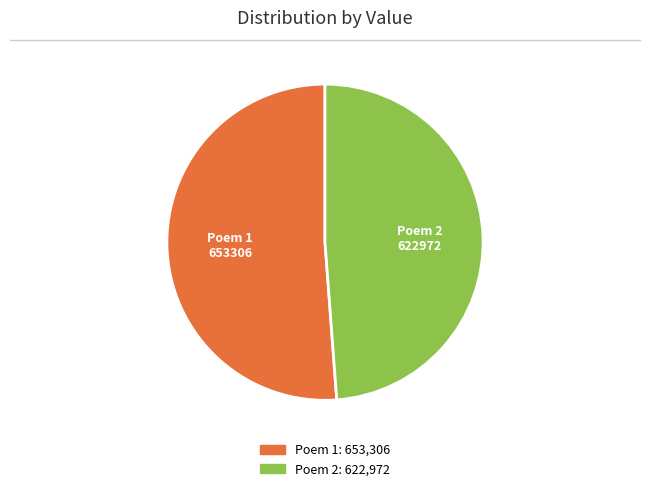

Does any single category account for the majority?

Yes